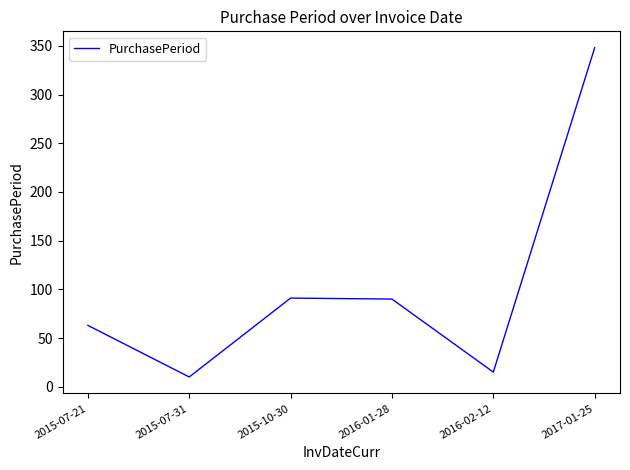

Which category has the highest value across all series?

2017-01-25